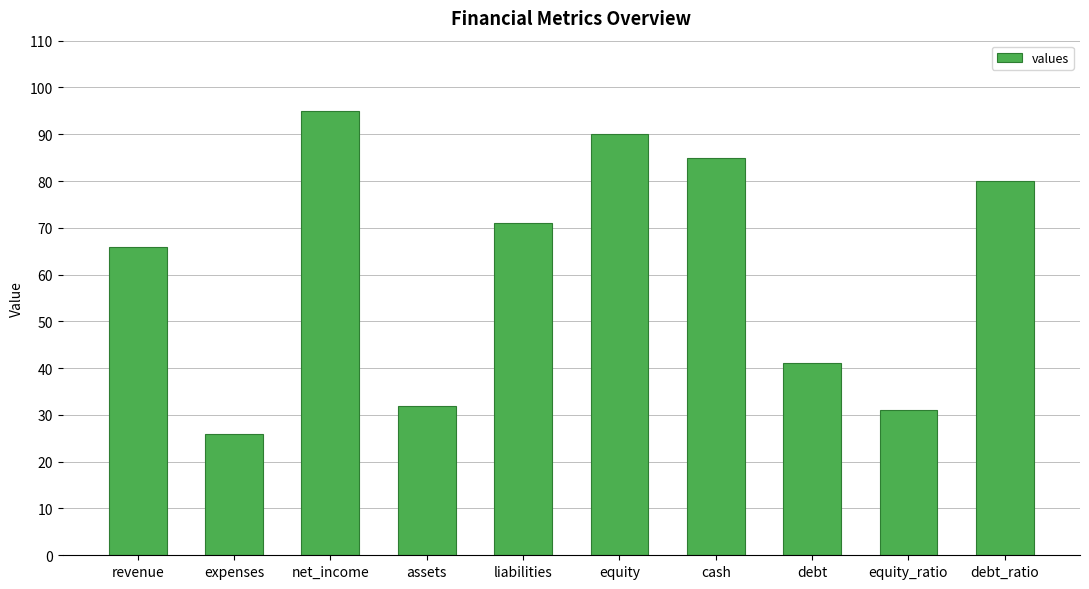

List the labels in order of value, largest first.

net_income, equity, cash, debt_ratio, liabilities, revenue, debt, assets, equity_ratio, expenses